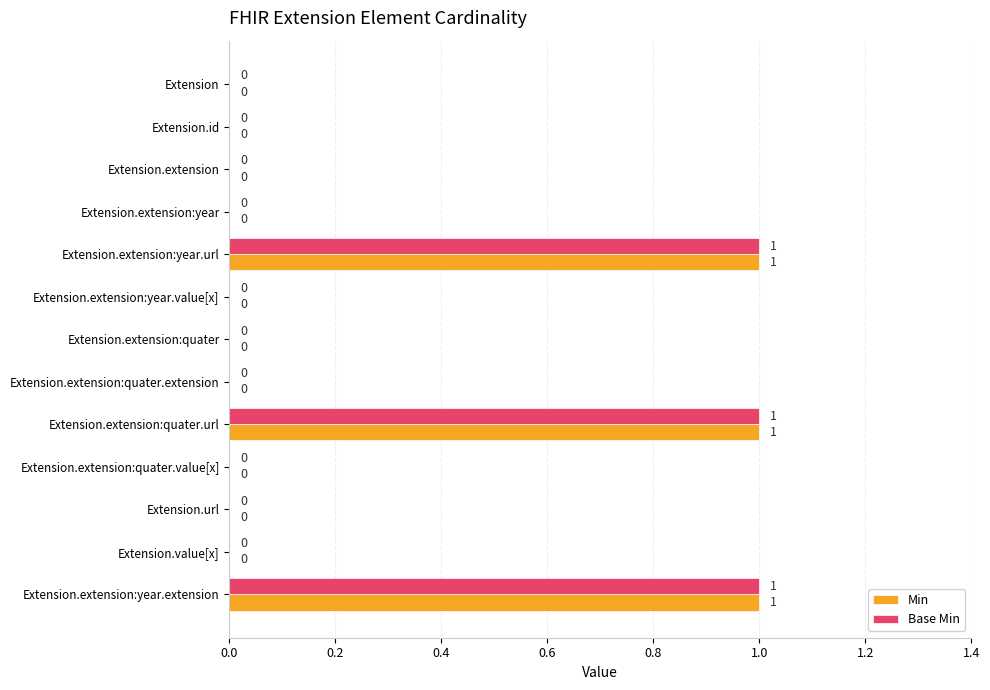

How many values in Min are above zero?

3